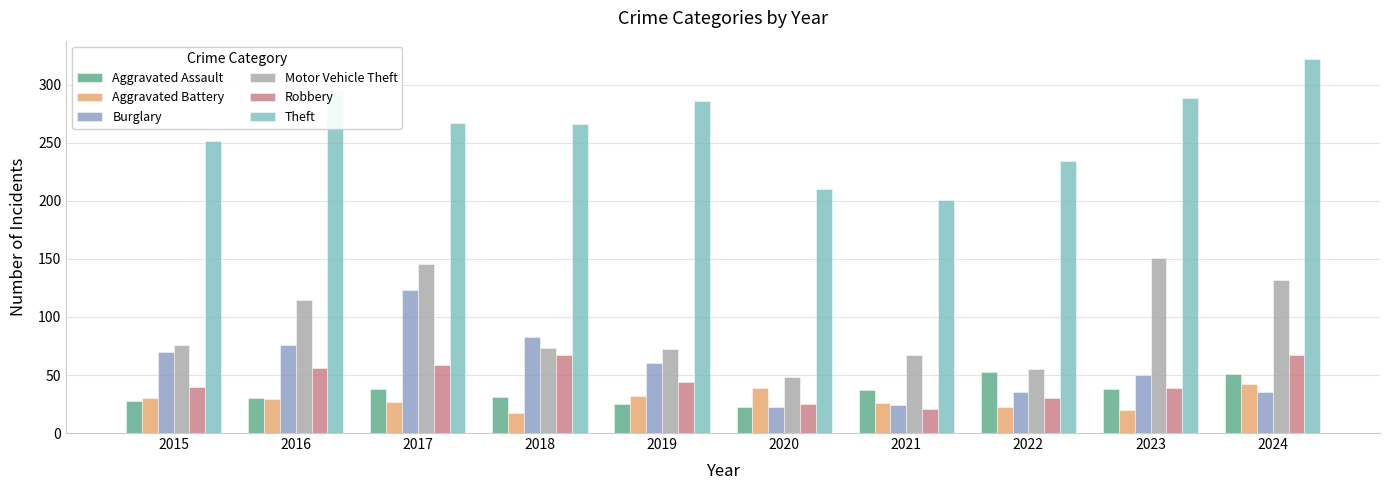

What are all the series names shown in the legend?

Aggravated Assault, Aggravated Battery, Burglary, Motor Vehicle Theft, Robbery, Theft